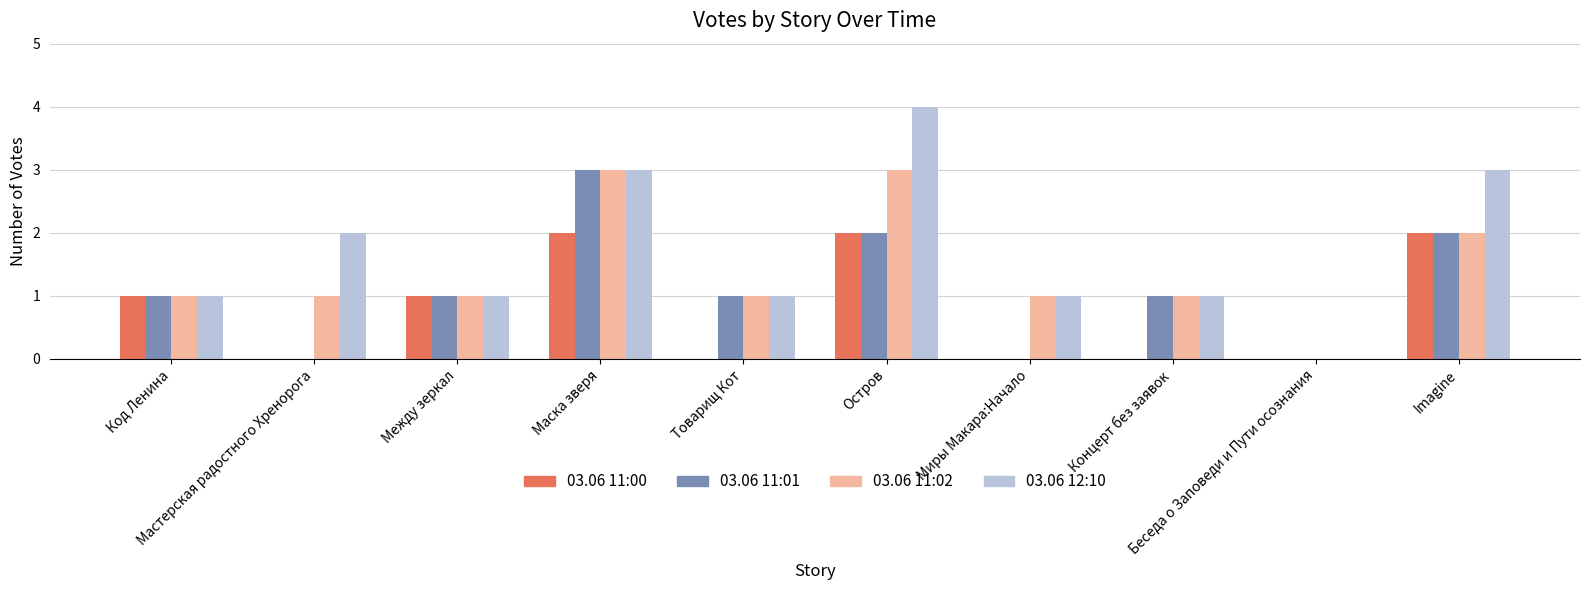

How many groups of bars are there?

10